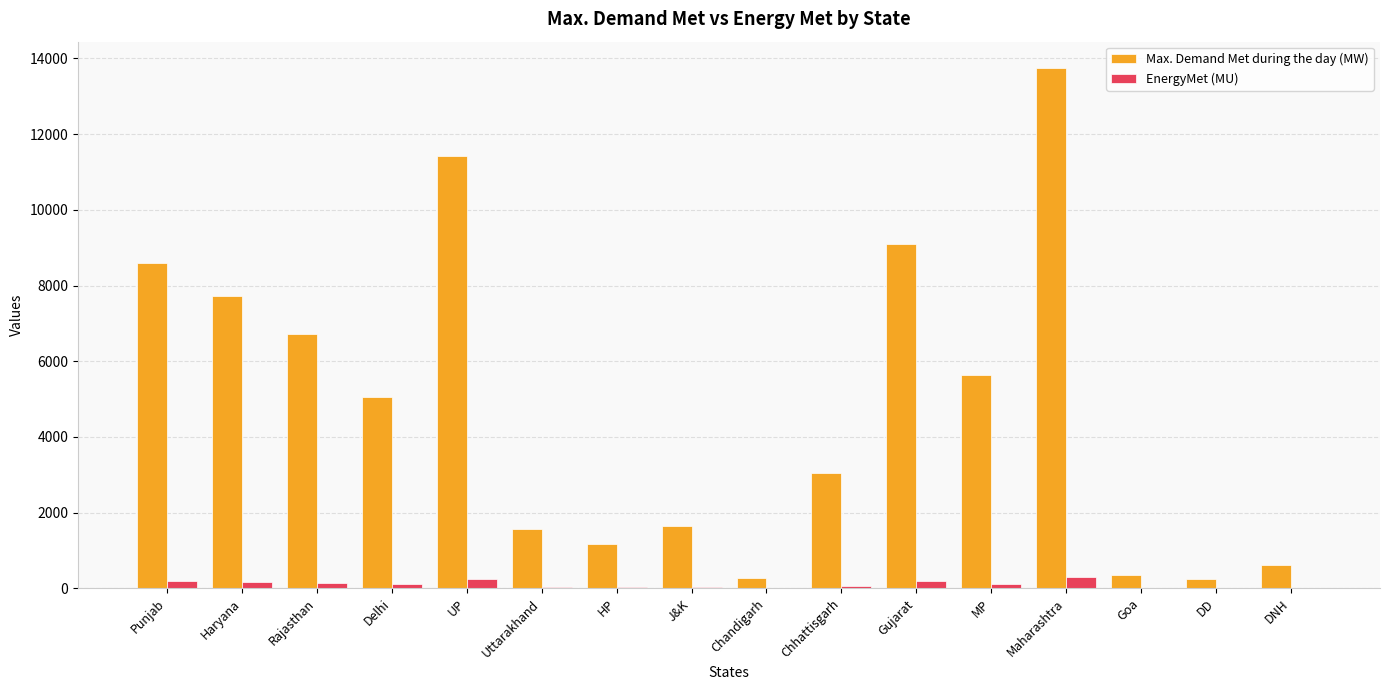

Is it true that Max. Demand Met during the day (MW) equals 349.0 at Goa?

True